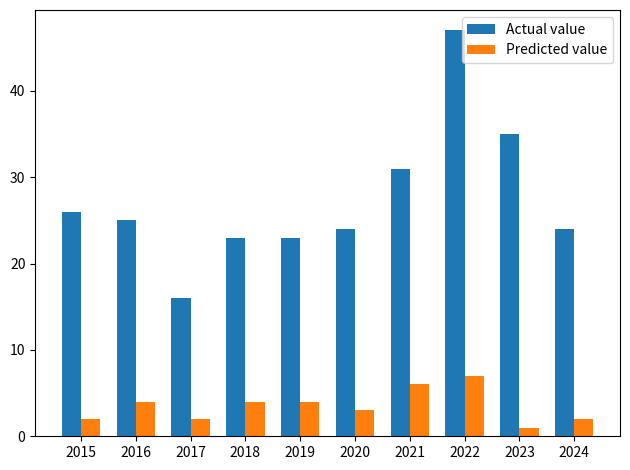

Is it true that Actual value equals 9 at 2024?

False